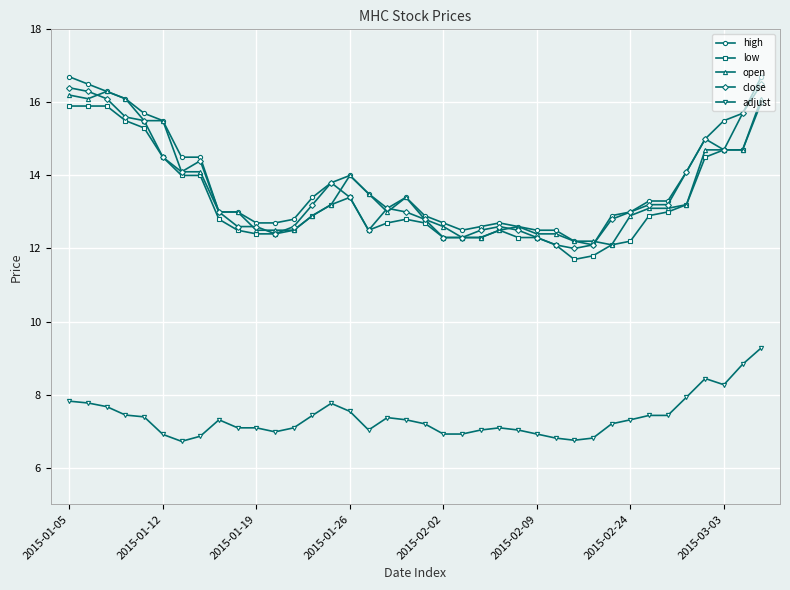

True or false: close has more than 2 interior local peaks.

True